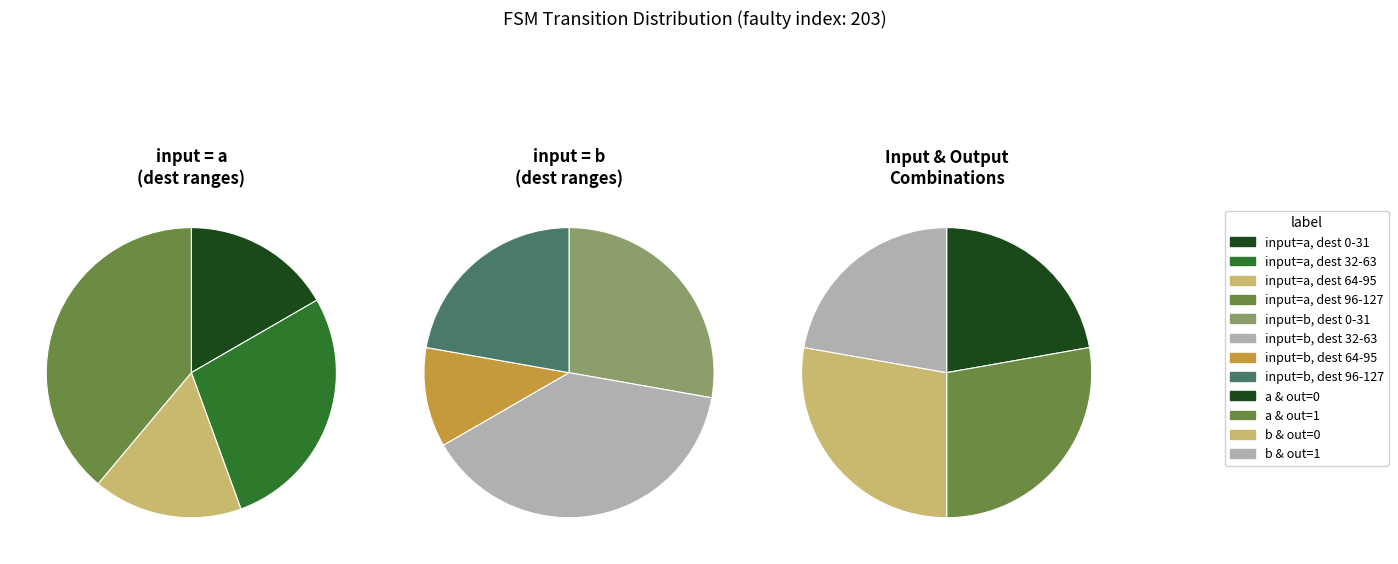

Does state_14 account for over 50% of the chart?

No